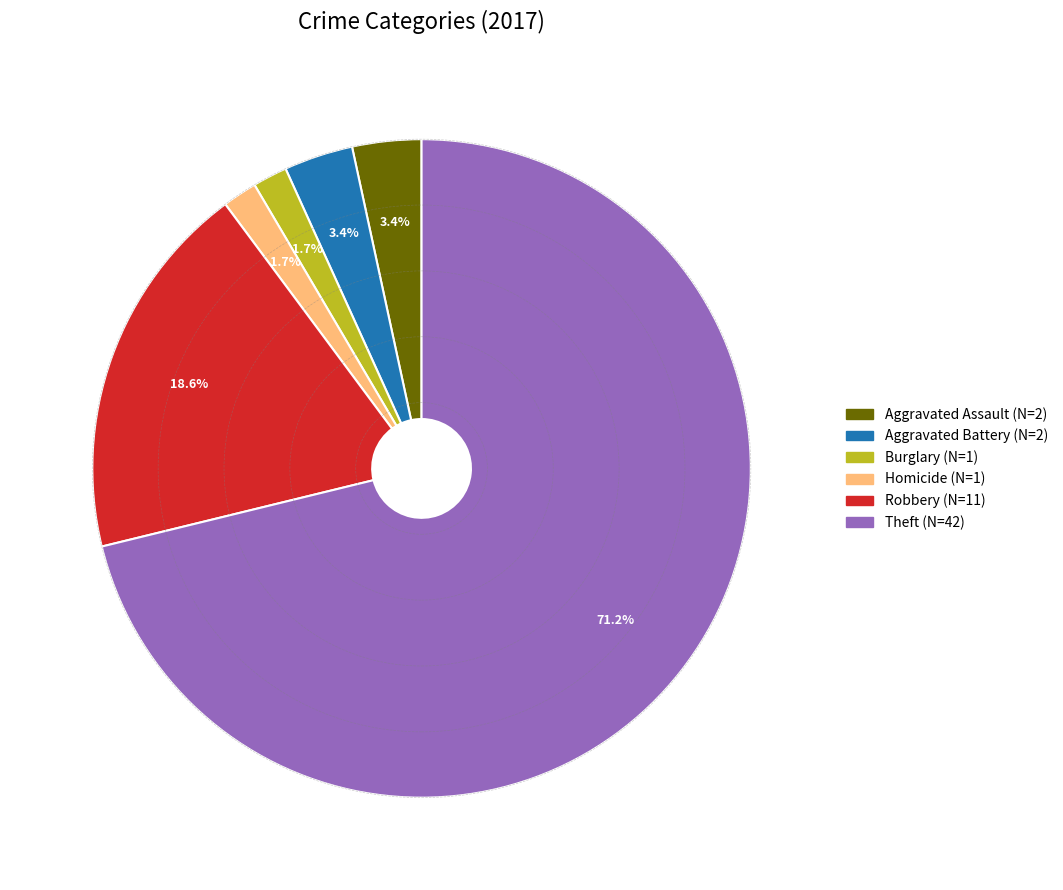

To the nearest percent, what is the average slice percentage?

17%